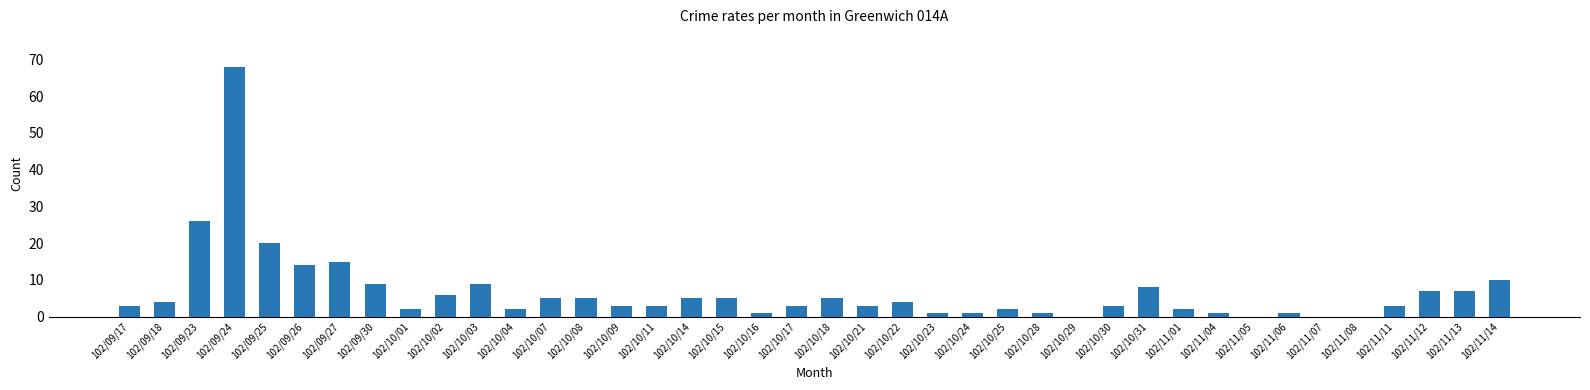

Reading left to right, transcribe all the data shown in this chart.

102/09/17=3	102/09/18=4	102/09/23=26	102/09/24=68	102/09/25=20	102/09/26=14	102/09/27=15	102/09/30=9	102/10/01=2	102/10/02=6	102/10/03=9	102/10/04=2	102/10/07=5	102/10/08=5	102/10/09=3	102/10/11=3	102/10/14=5	102/10/15=5	102/10/16=1	102/10/17=3	102/10/18=5	102/10/21=3	102/10/22=4	102/10/23=1	102/10/24=1	102/10/25=2	102/10/28=1	102/10/29=0	102/10/30=3	102/10/31=8	102/11/01=2	102/11/04=1	102/11/05=0	102/11/06=1	102/11/07=0	102/11/08=0	102/11/11=3	102/11/12=7	102/11/13=7	102/11/14=10